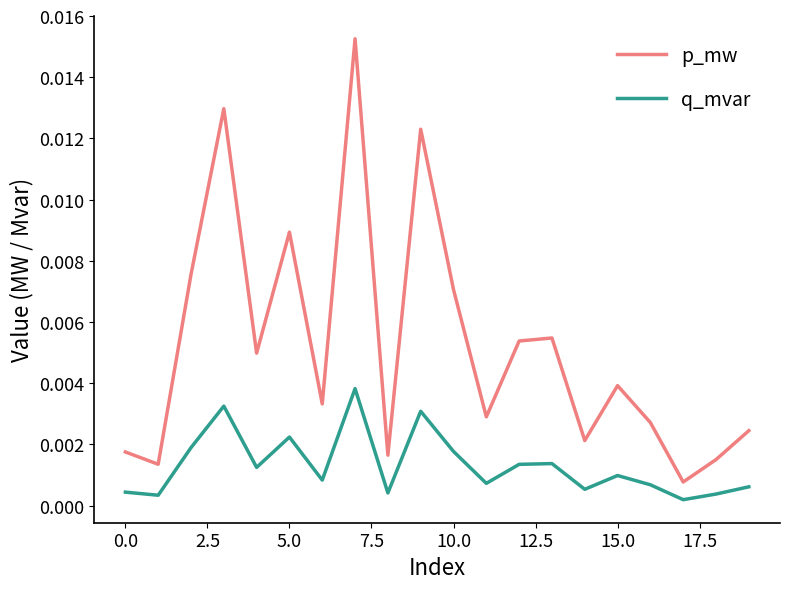

How many interior local valleys does the p_mw series have?

7